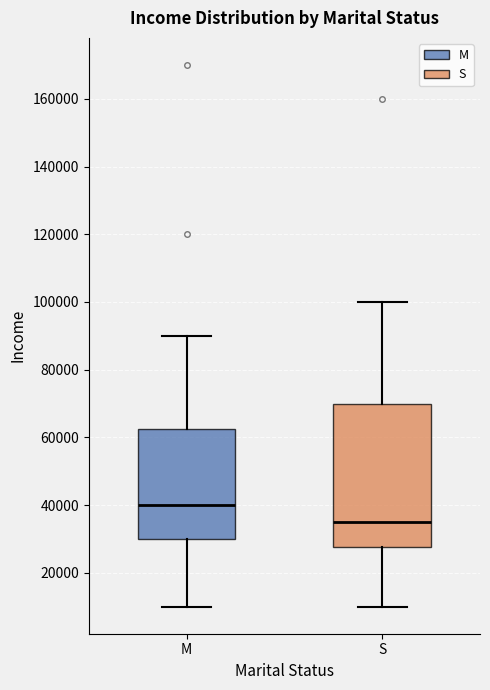

Where does the lower whisker of the box for M end on the y-axis? The values are not printed on the chart, so give them approximately, as read against the axis.

10000